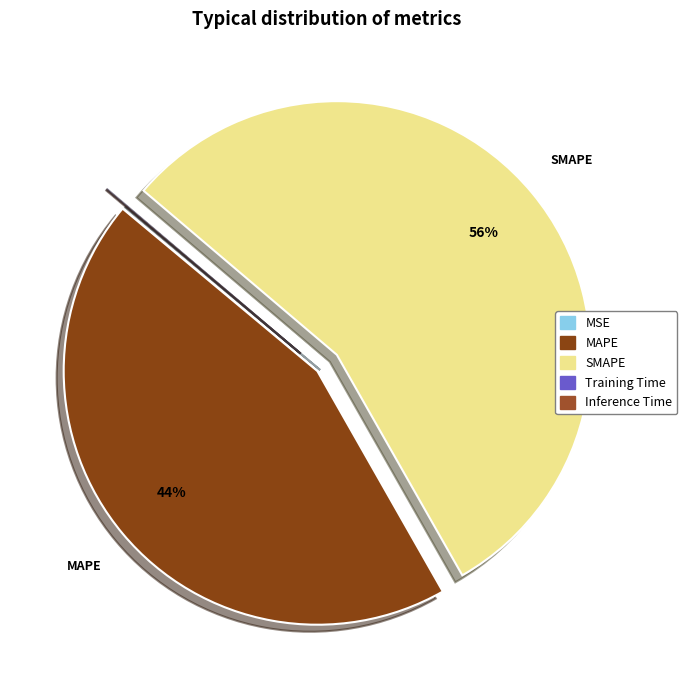

How much of the chart is everything except MAPE?

55.7%